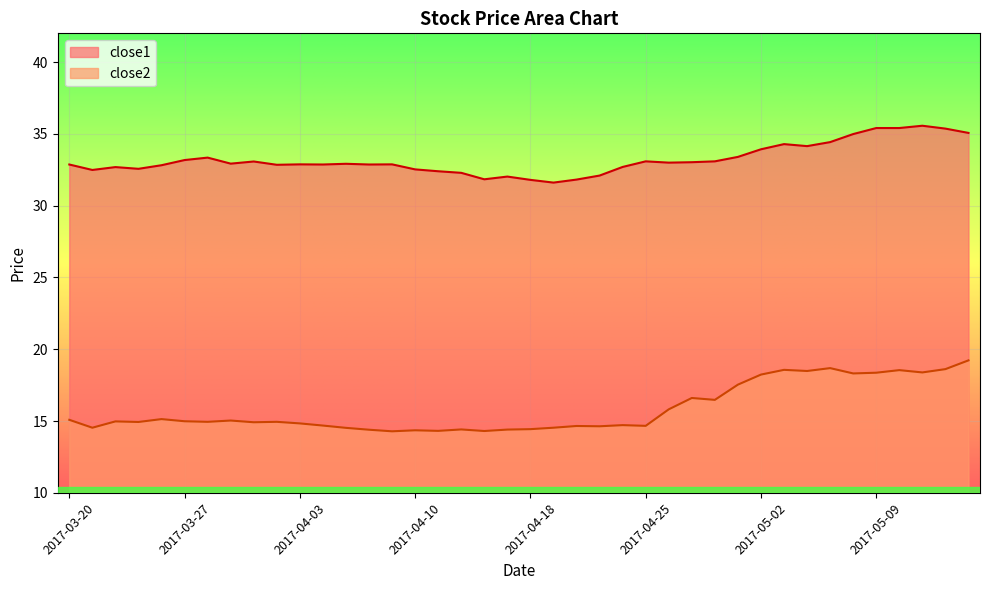

The value of close1 at 2017-04-20 is 31.8. True or false?

True